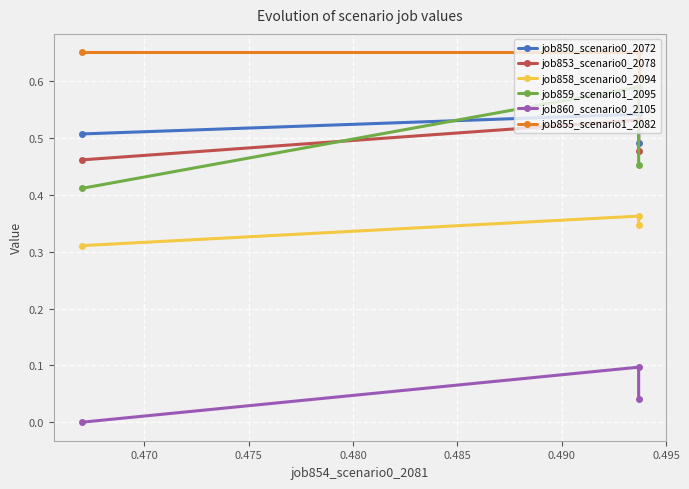

Count the number of data series in this chart.

6